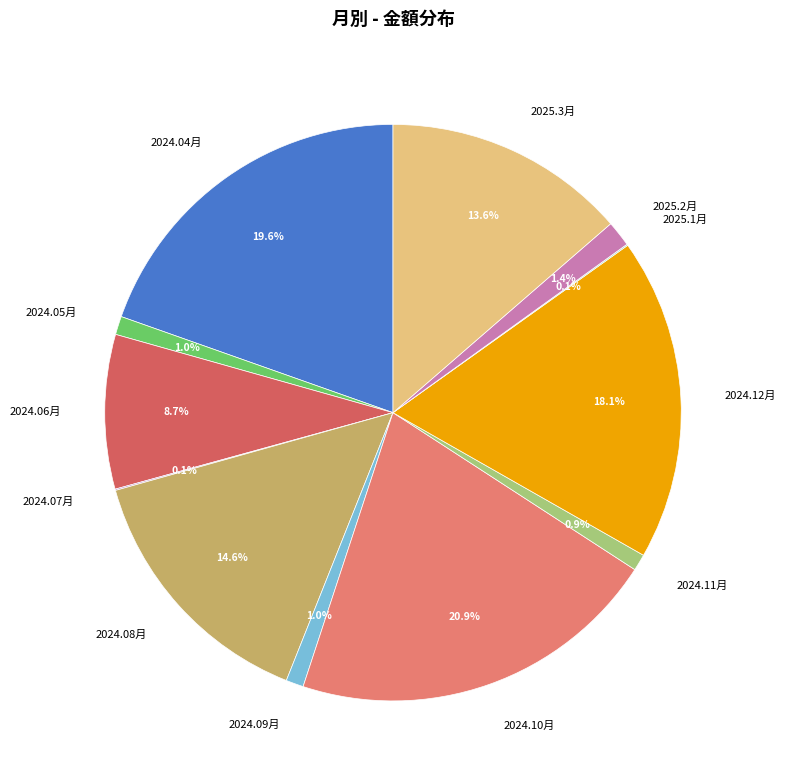

Does 2024.06月 represent more than half of the total?

No